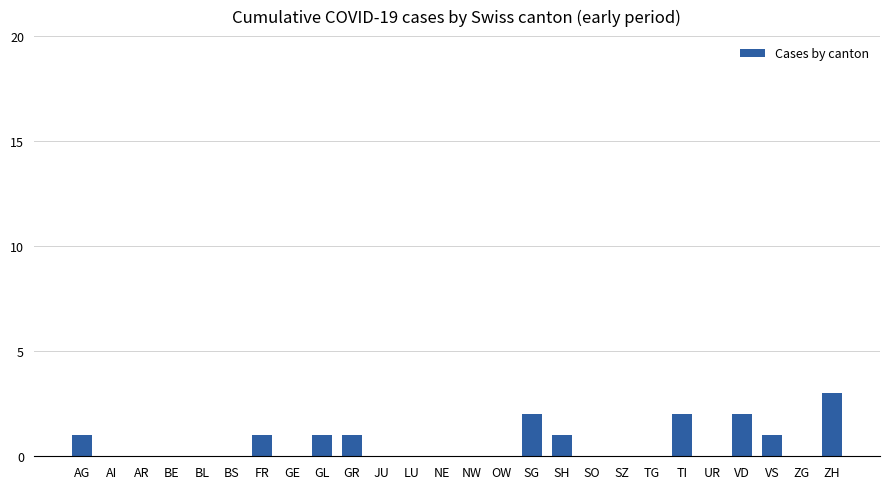

Which label corresponds to the largest value in the chart?

ZH